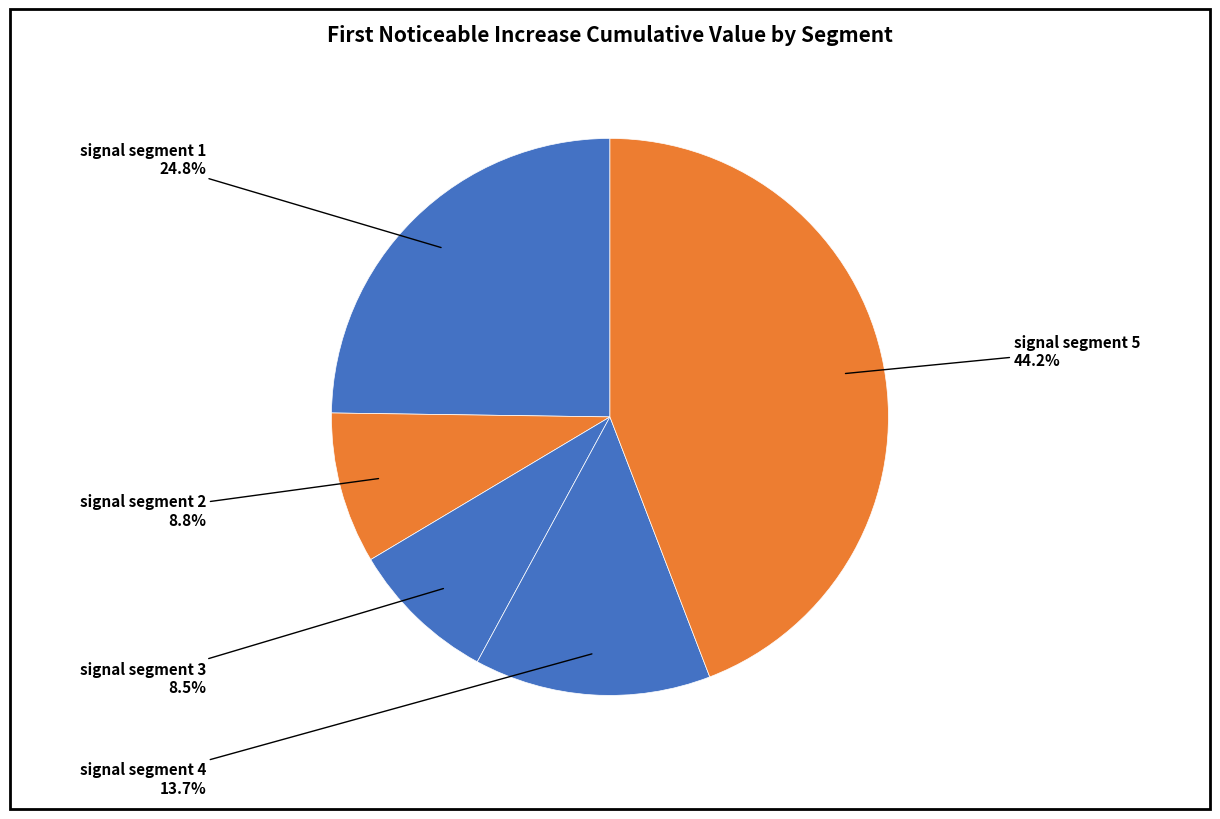

What percentage do signal segment 2 and signal segment 1 together represent?

33.6%